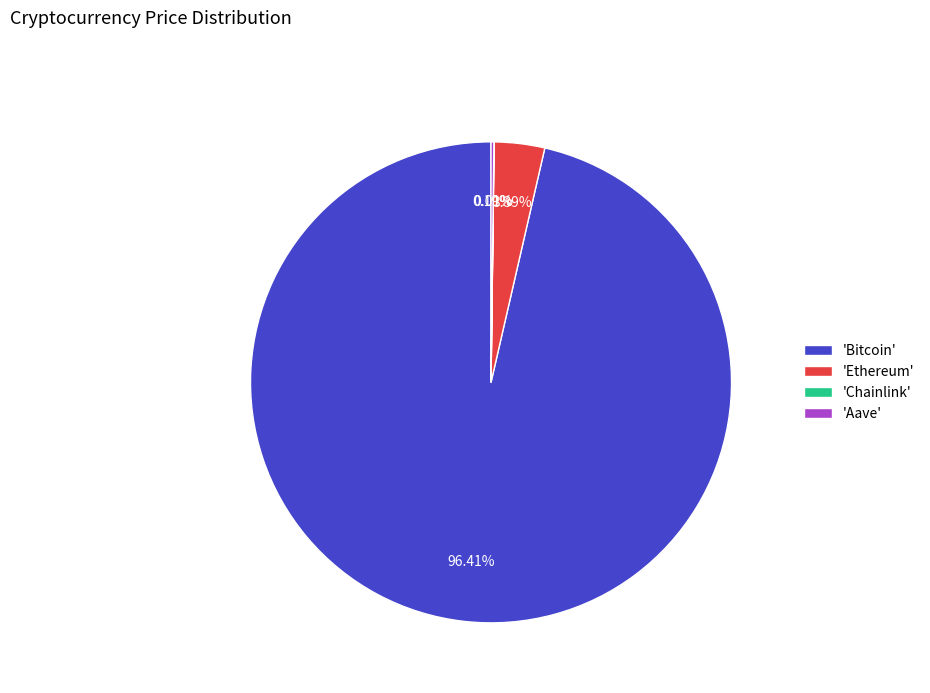

Which slice represents more than half of the pie?

'Bitcoin'